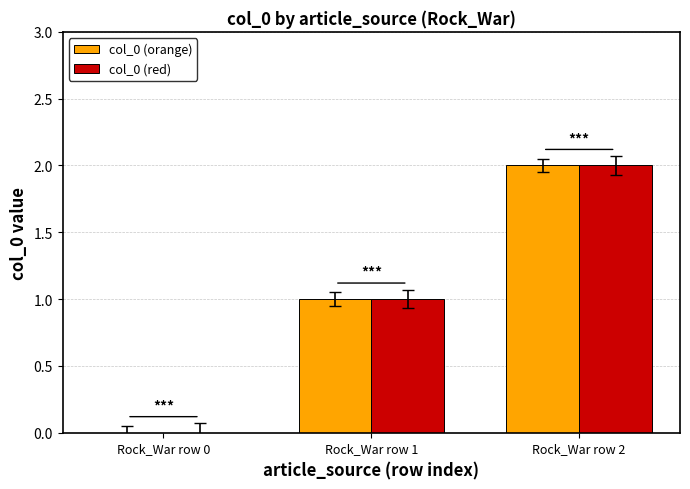

Reading right to left, what are all the values shown in this chart?

col_0 (orange): Rock_War row 2=2	Rock_War row 1=1	Rock_War row 0=0
col_0 (red): Rock_War row 2=2	Rock_War row 1=1	Rock_War row 0=0